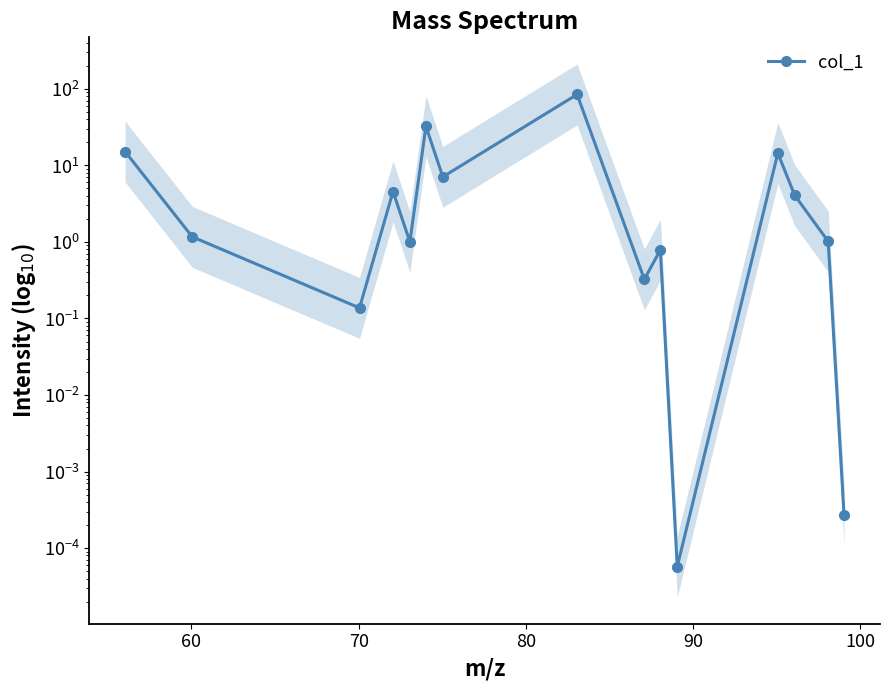

What is the sum of all values?

167.0